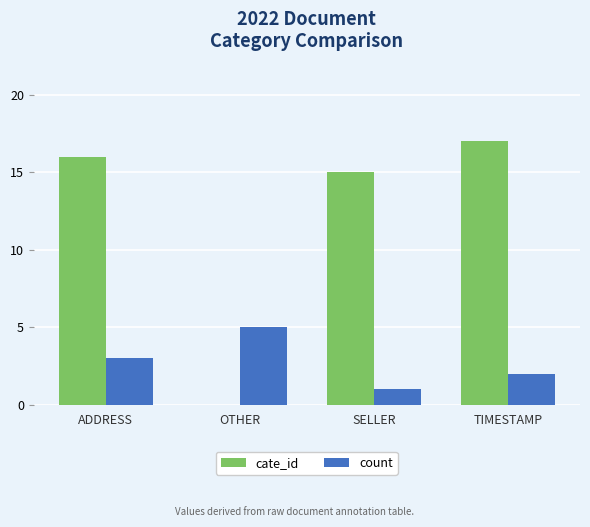

Is the value of cate_id at SELLER greater than the value of count at TIMESTAMP?

Yes